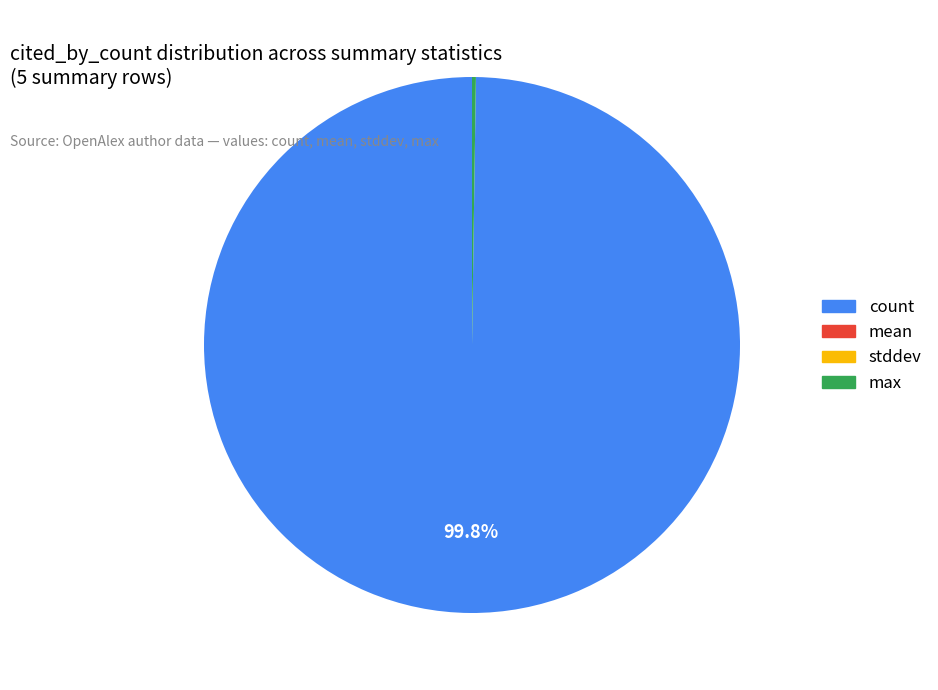

To the nearest percent, what is the average slice percentage?

25%